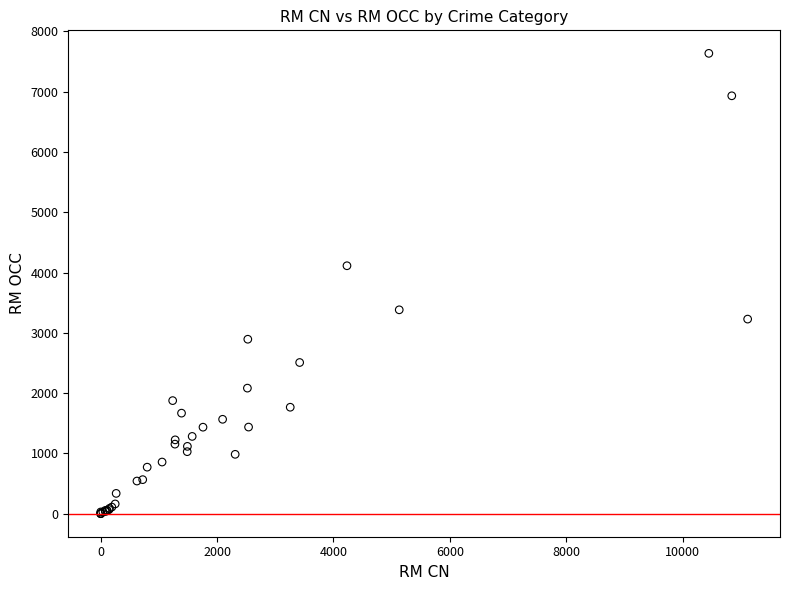

What Y value in the scatter plot is closest to 3818?

4113